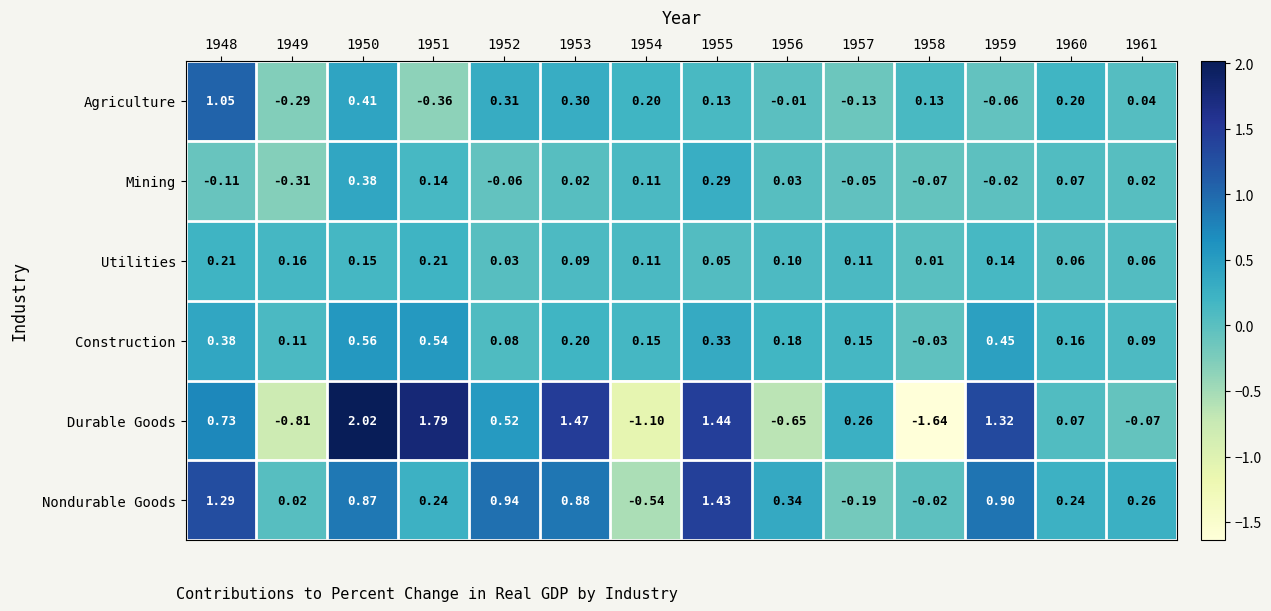

Is the value of Durable Goods at 1949 greater than the value of Agriculture at 1959?

No